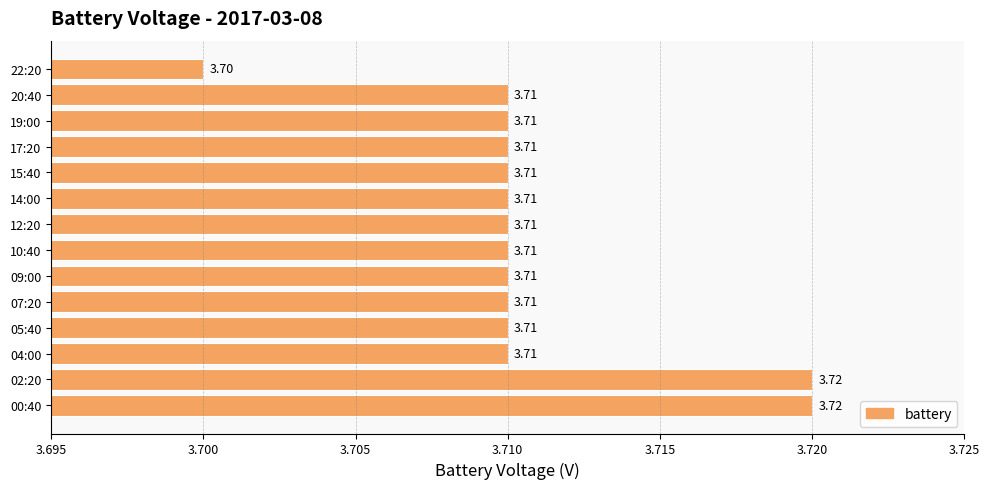

What is the sum of the values at 14:00 and 15:40?

7.4